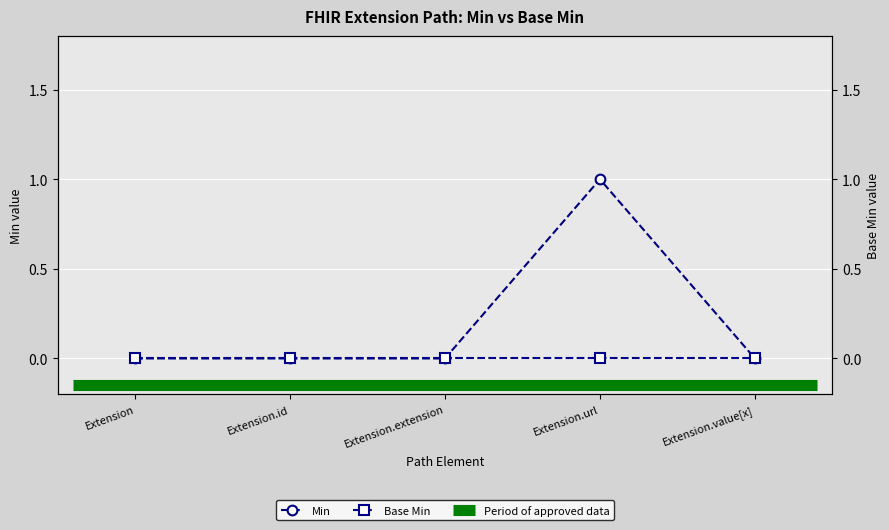

Reading left to right, transcribe all the data shown in this chart.

0	0	0	1	0